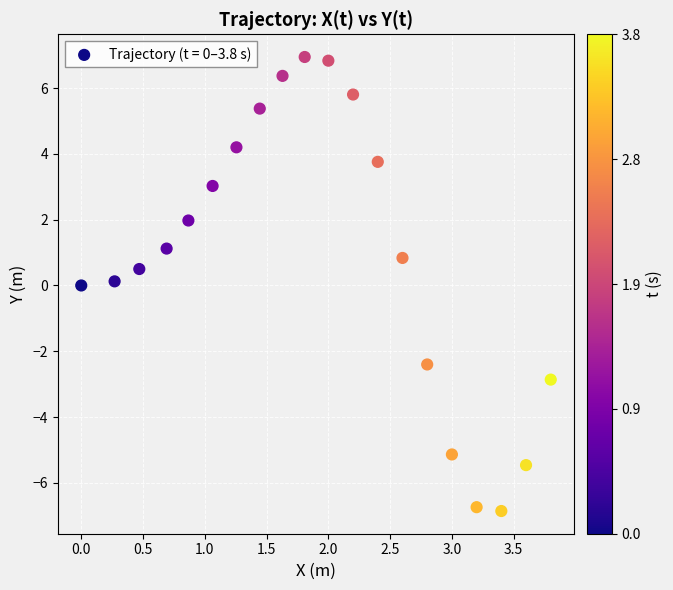

What is the range of X values (max minus min)?

3.8